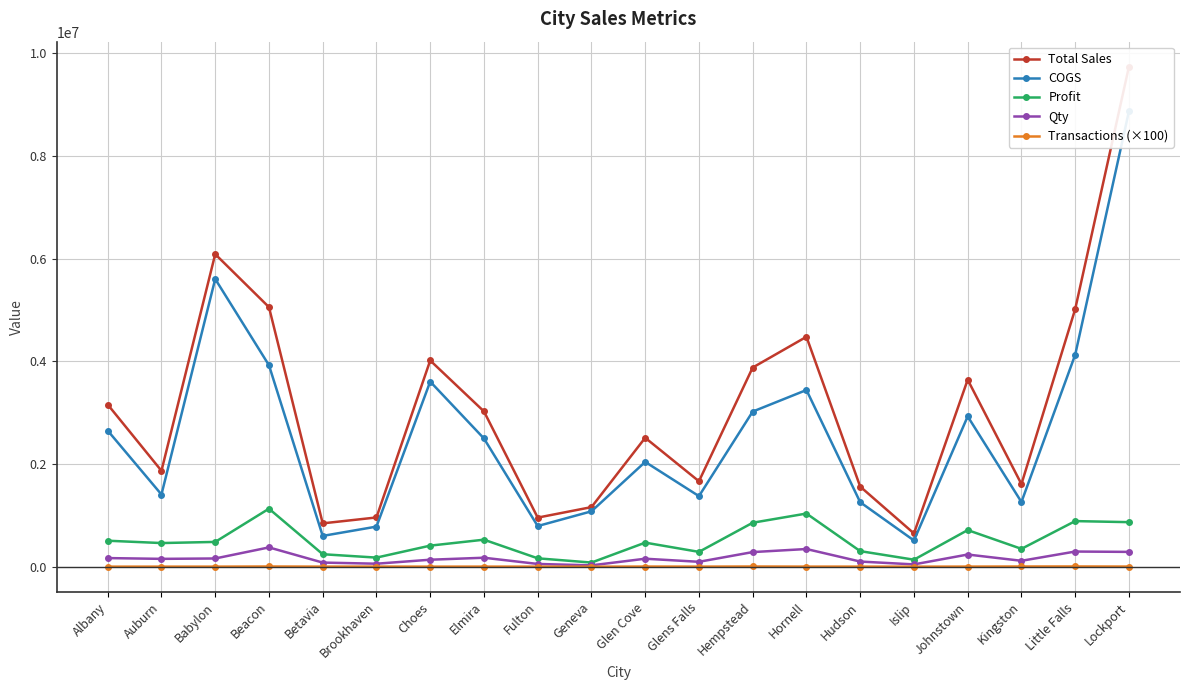

At which category is the sum across all series the highest?

Lockport